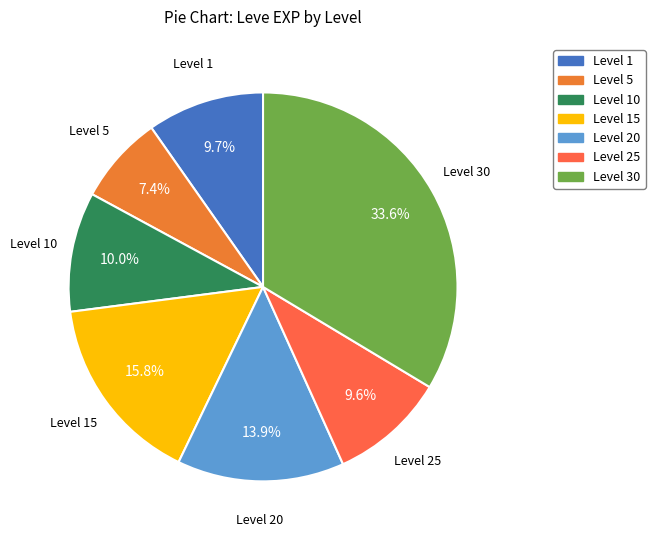

How many slices are in this pie chart?

7